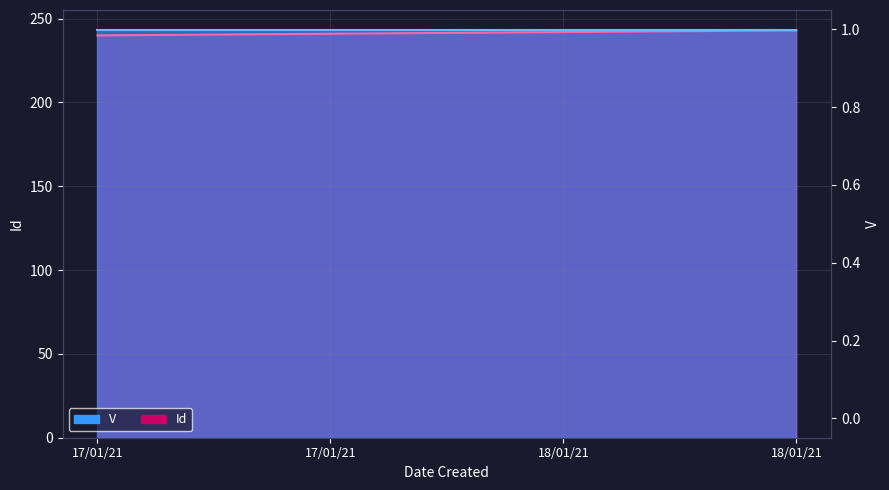

How many data points are less than 242?

2